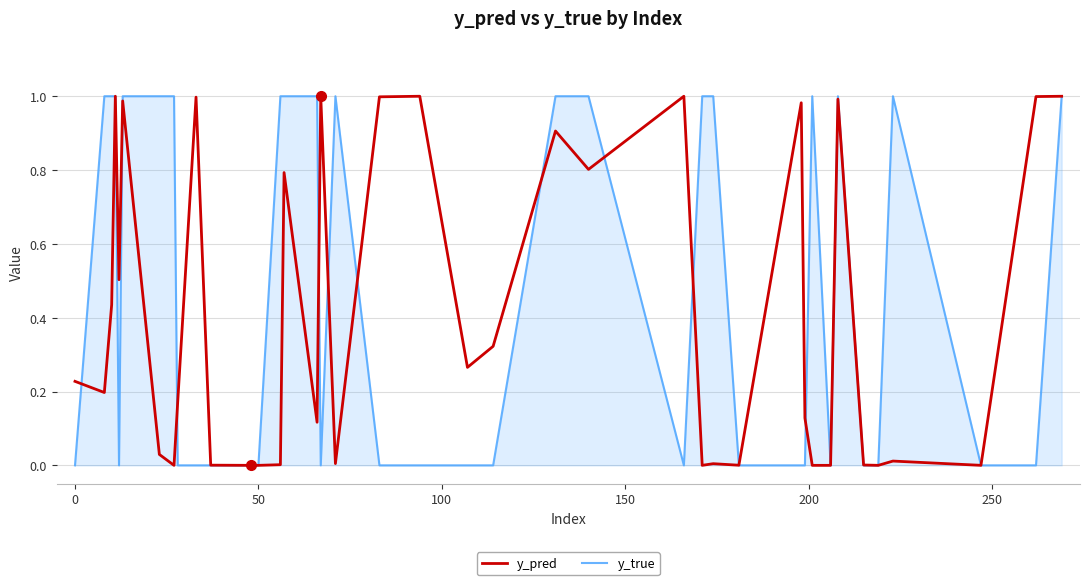

Which series has the largest total across all categories?

y_true